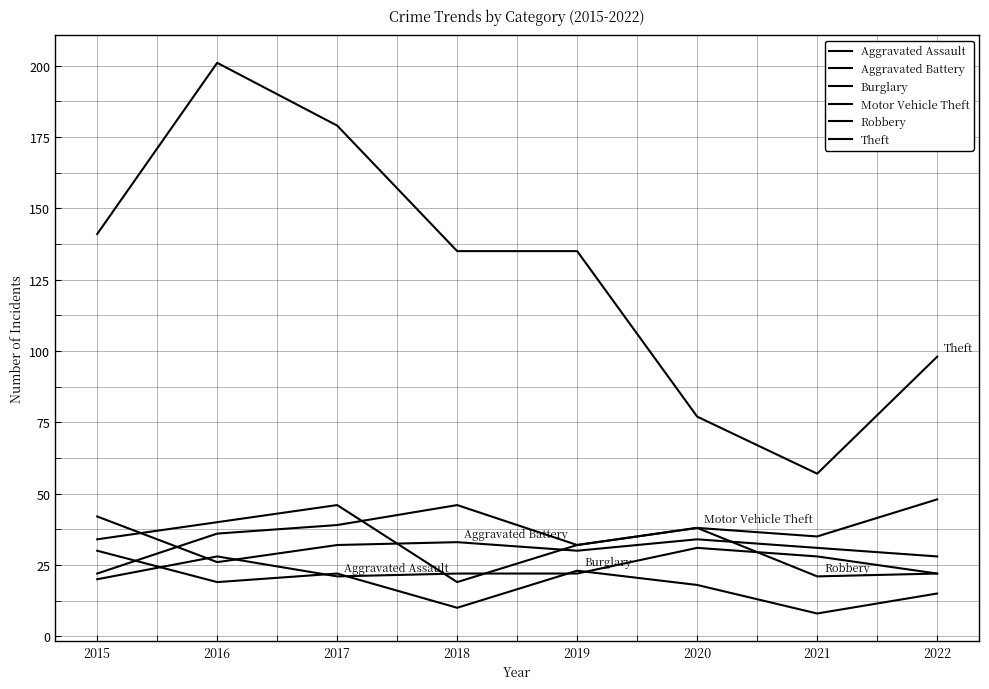

Reading right to left, what are all the values shown in this chart?

Aggravated Assault: 22	28	31	22	22	21	28	20
Aggravated Battery: 28	31	34	30	33	32	26	42
Burglary: 15	8	18	23	10	22	19	30
Motor Vehicle Theft: 48	35	38	32	46	39	36	22
Robbery: 22	21	38	32	19	46	40	34
Theft: 98	57	77	135	135	179	201	141